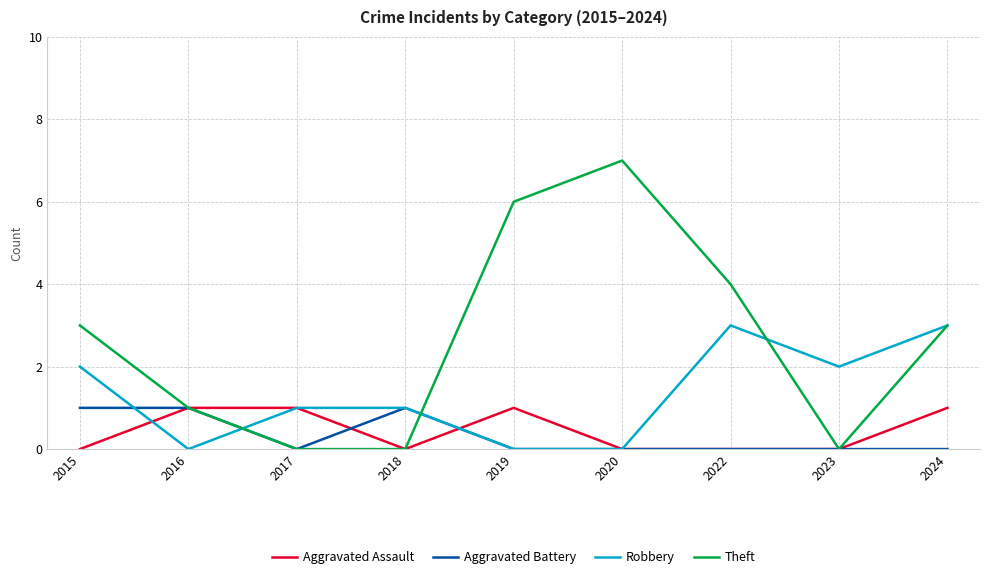

What is the spread (max minus min) of values at 2022?

4